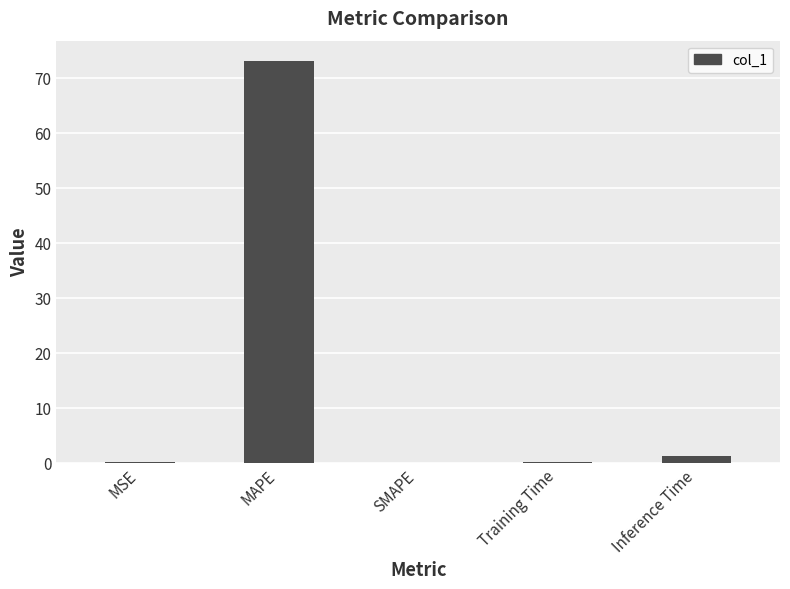

What is the change in value from MAPE to SMAPE?

-73.1